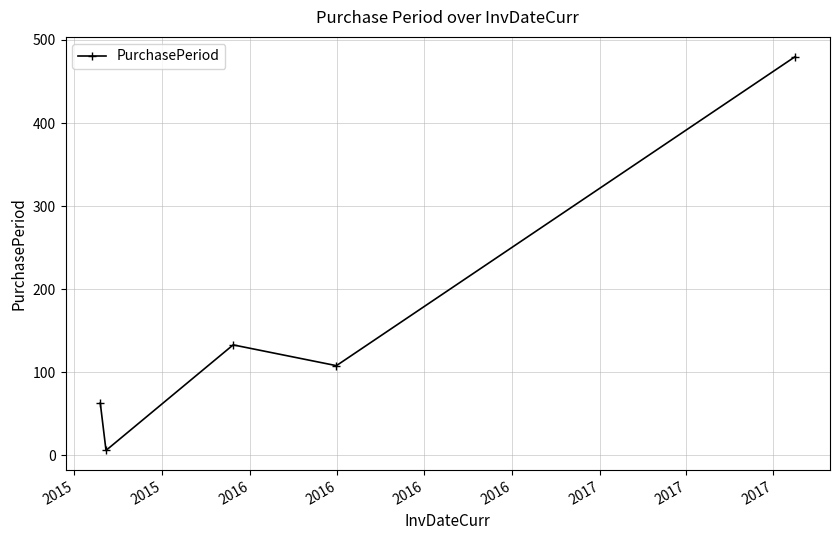

How many interior local peaks (higher than both neighbors) does the data have?

1